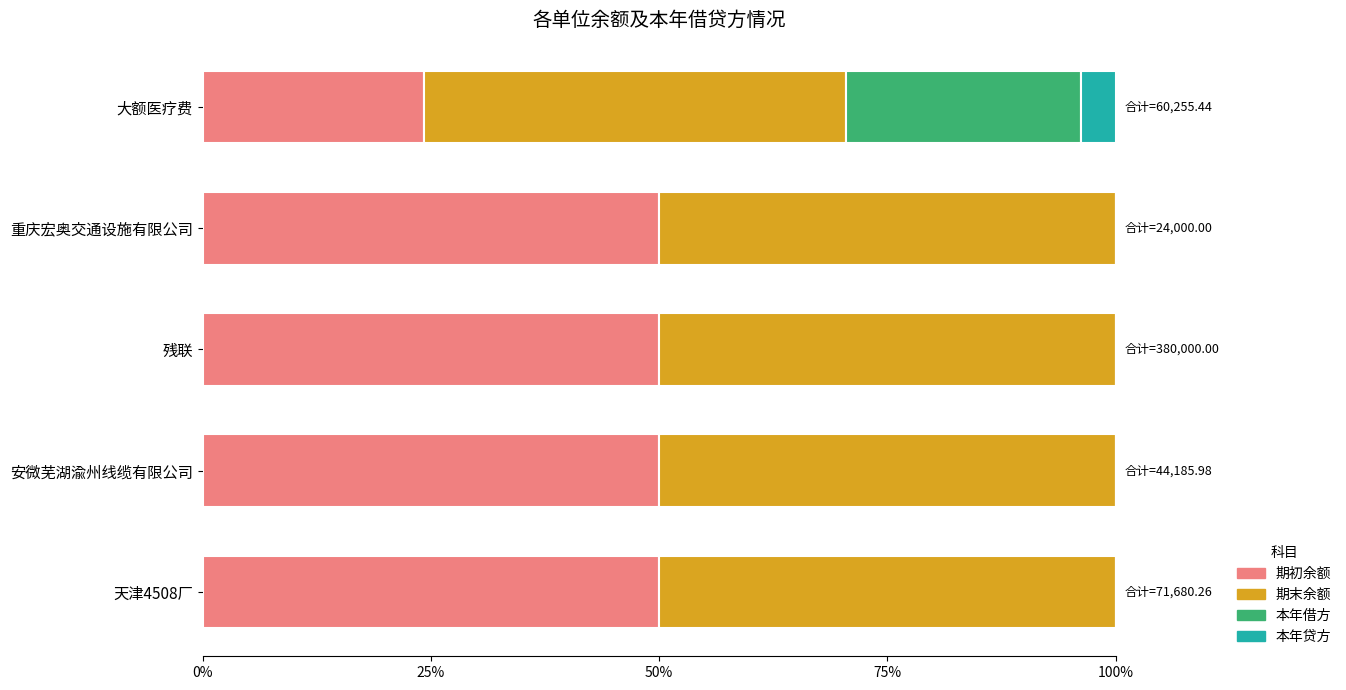

What are all the series names shown in the legend?

期初余额, 期末余额, 本年借方, 本年贷方